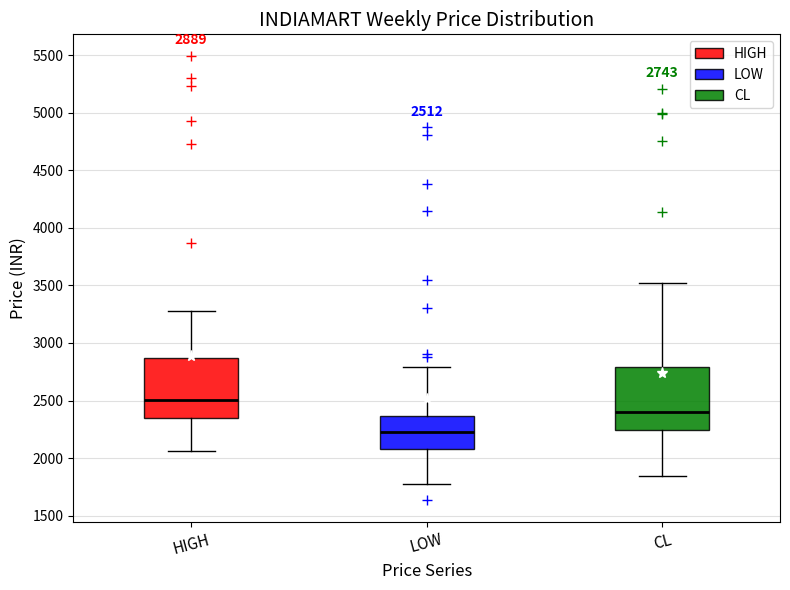

Which box has the highest median line?

HIGH